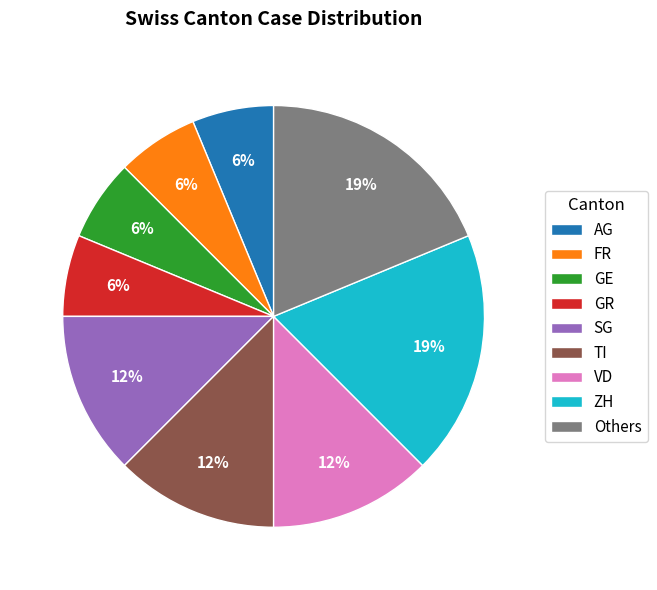

How many segments does this pie chart have?

9